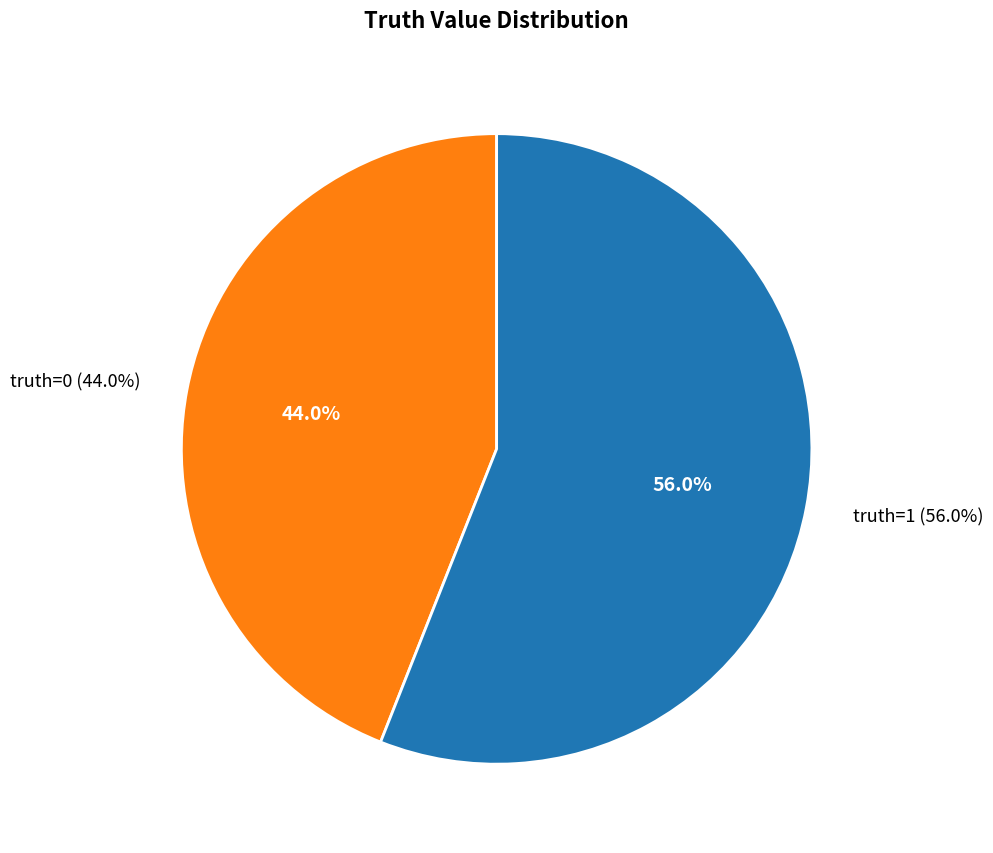

True or false: 1 accounts for 56% of the total.

True